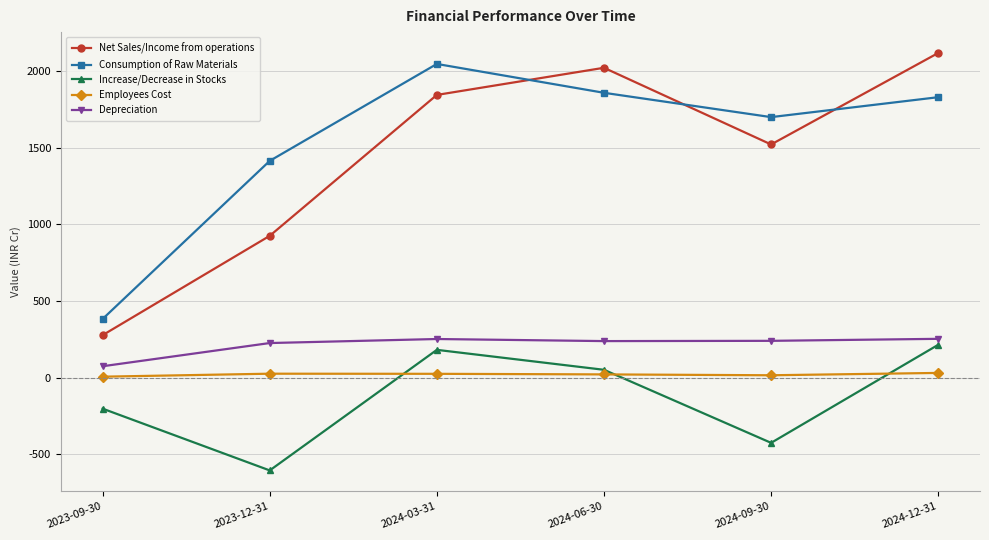

How many series are shown in this chart?

5